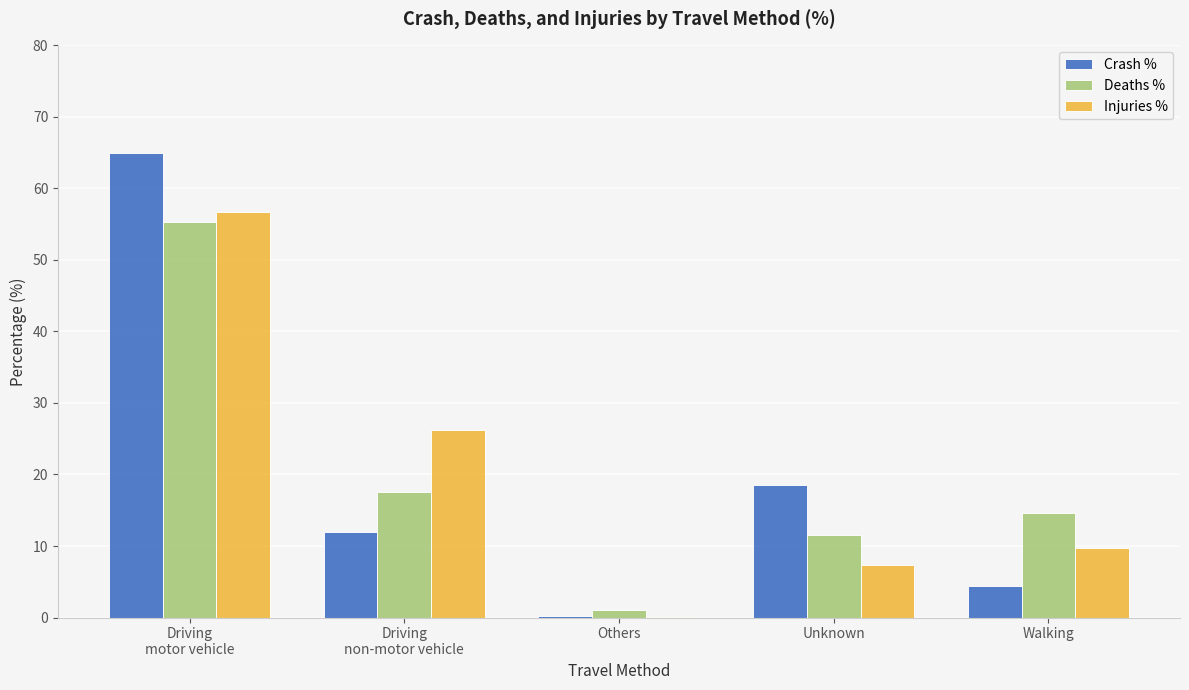

What is the sum of the Crash % values at Others and Driving
motor vehicle?

65.1